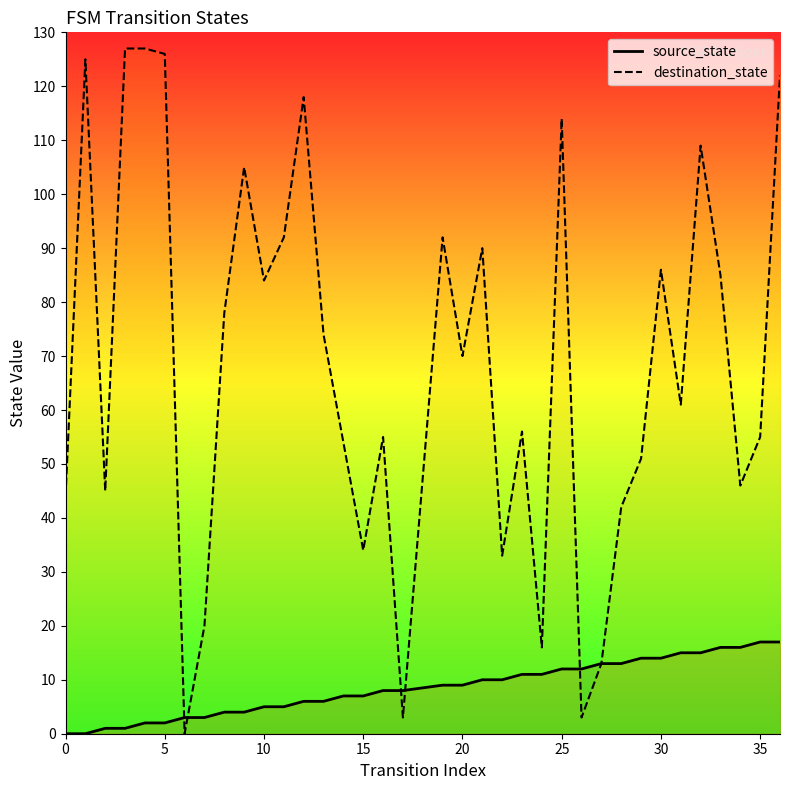

At which label is source_state closest to 8?

16